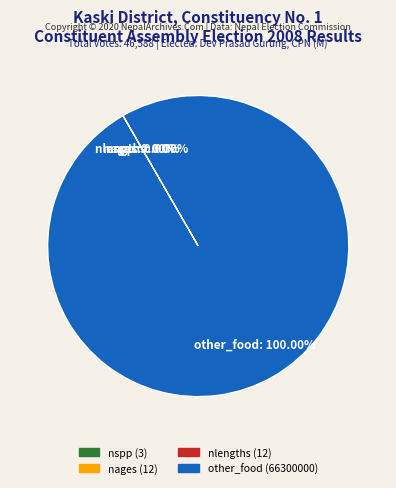

Which category has the biggest portion of the pie?

other_food